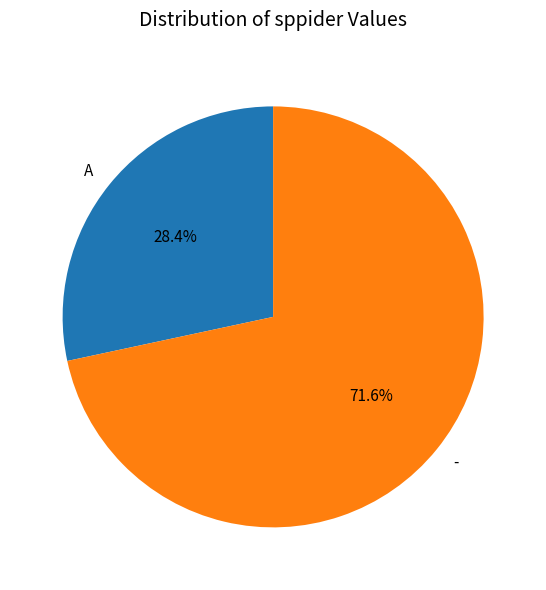

Do A and - together represent more than half of the pie?

Yes